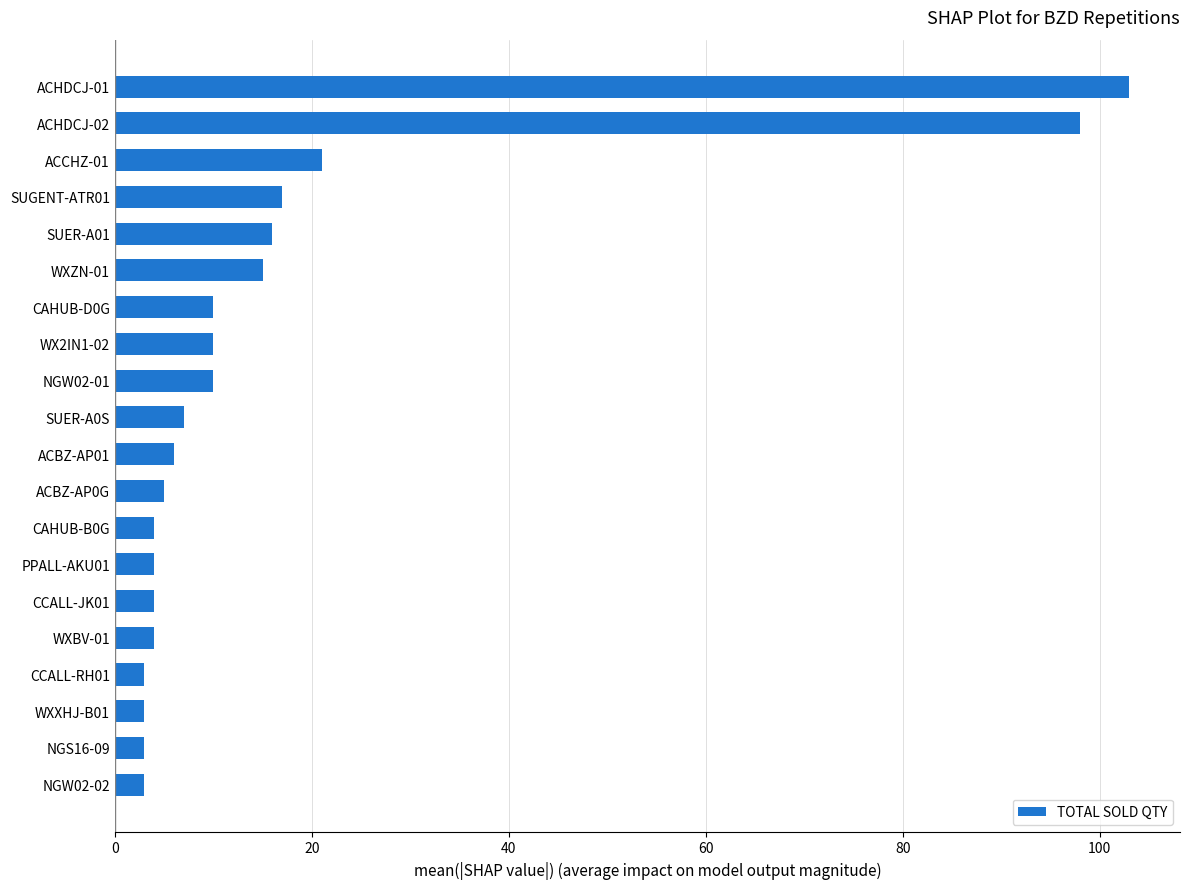

What is the difference between the second highest and minimum values?

95